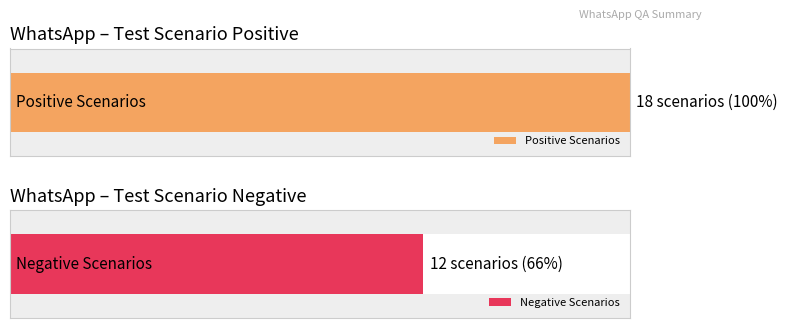

What are all the series names shown in the legend?

Positive Scenarios, Negative Scenarios